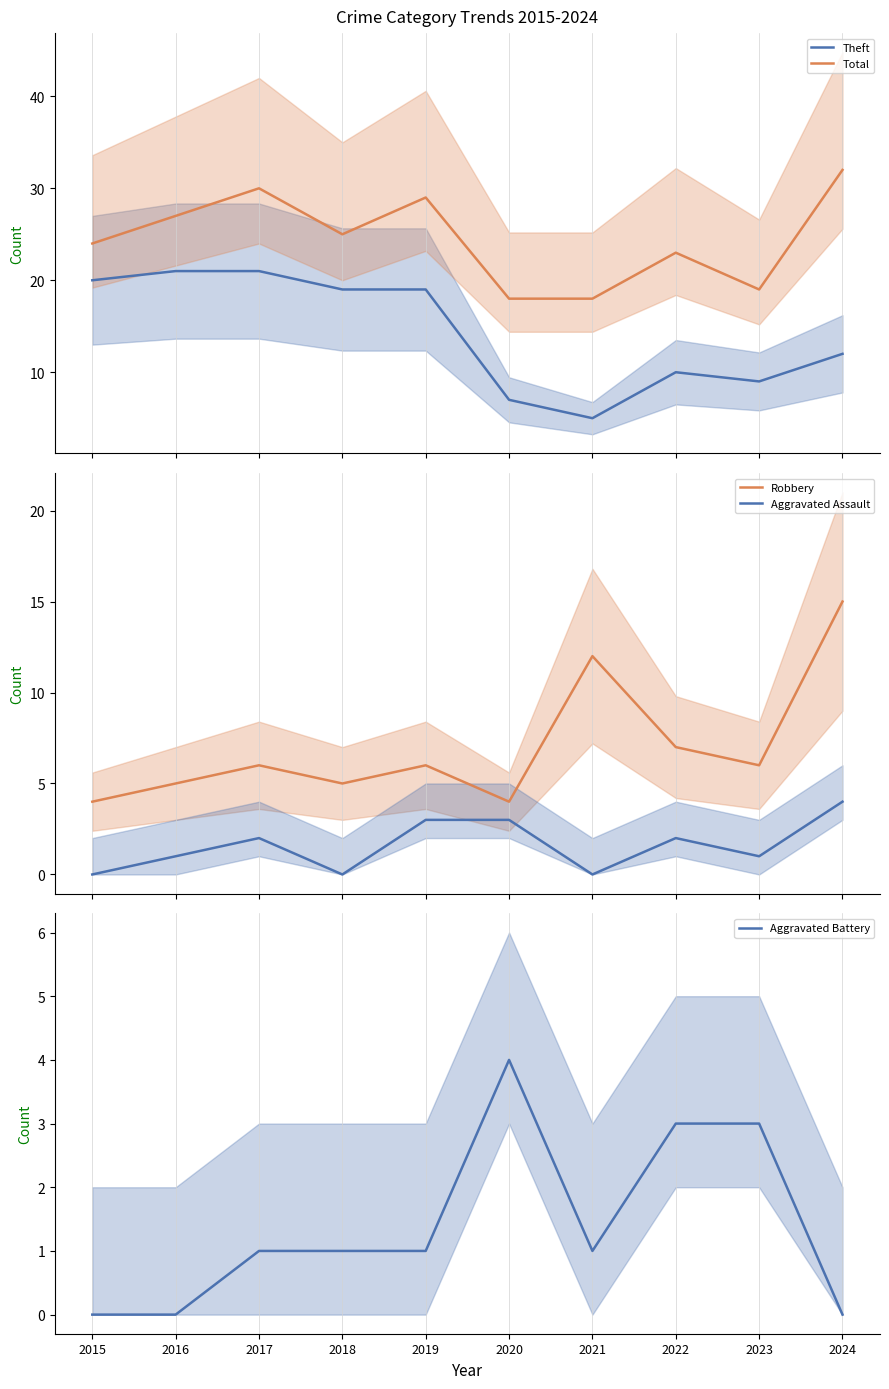

At which label does Theft reach its peak?

2016